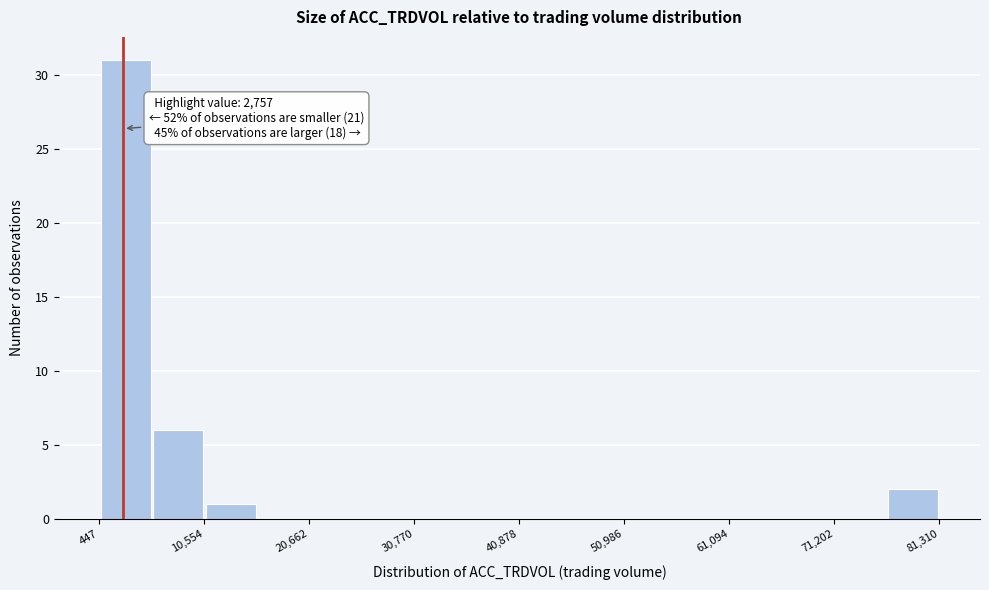

Read against the x-axis, roughly where is the centre of the tallest bar?

2000